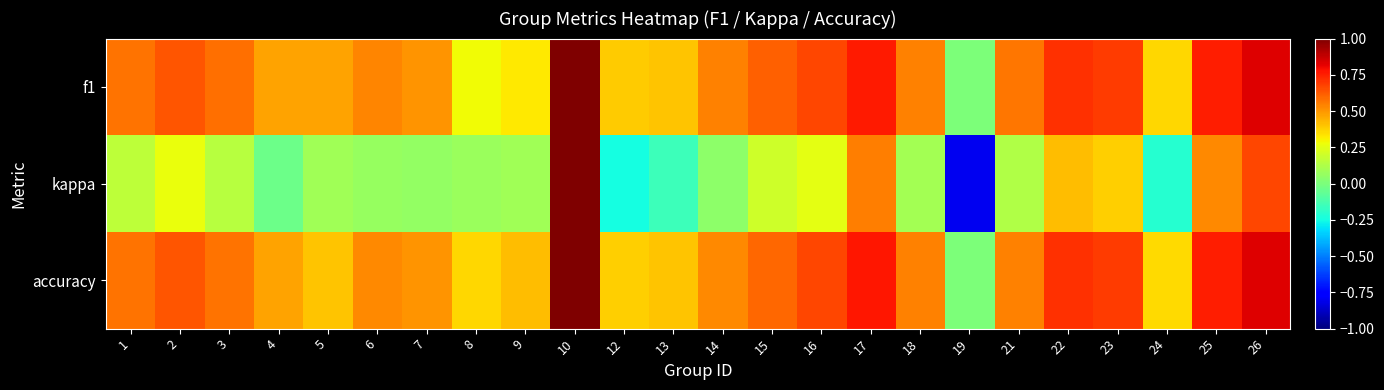

Reading left to right, transcribe all the data shown in this chart.

f1: 1=0.6	2=0.6	3=0.6	4=0.5	5=0.5	6=0.5	7=0.5	8=0.3	9=0.3	10=1.0	12=0.4	13=0.4	14=0.5	15=0.6	16=0.7	17=0.8	18=0.5	19=0.0	21=0.6	22=0.7	23=0.7	24=0.4	25=0.8	26=0.8
kappa: 1=0.2	2=0.3	3=0.1	4=-0.0	5=0.1	6=0.1	7=0.1	8=0.1	9=0.1	10=1.0	12=-0.2	13=-0.2	14=0.0	15=0.2	16=0.2	17=0.6	18=0.1	19=-0.8	21=0.1	22=0.4	23=0.4	24=-0.2	25=0.5	26=0.7
accuracy: 1=0.6	2=0.6	3=0.6	4=0.5	5=0.4	6=0.5	7=0.5	8=0.4	9=0.4	10=1.0	12=0.4	13=0.4	14=0.5	15=0.6	16=0.7	17=0.8	18=0.5	19=0.0	21=0.5	22=0.7	23=0.7	24=0.4	25=0.8	26=0.8